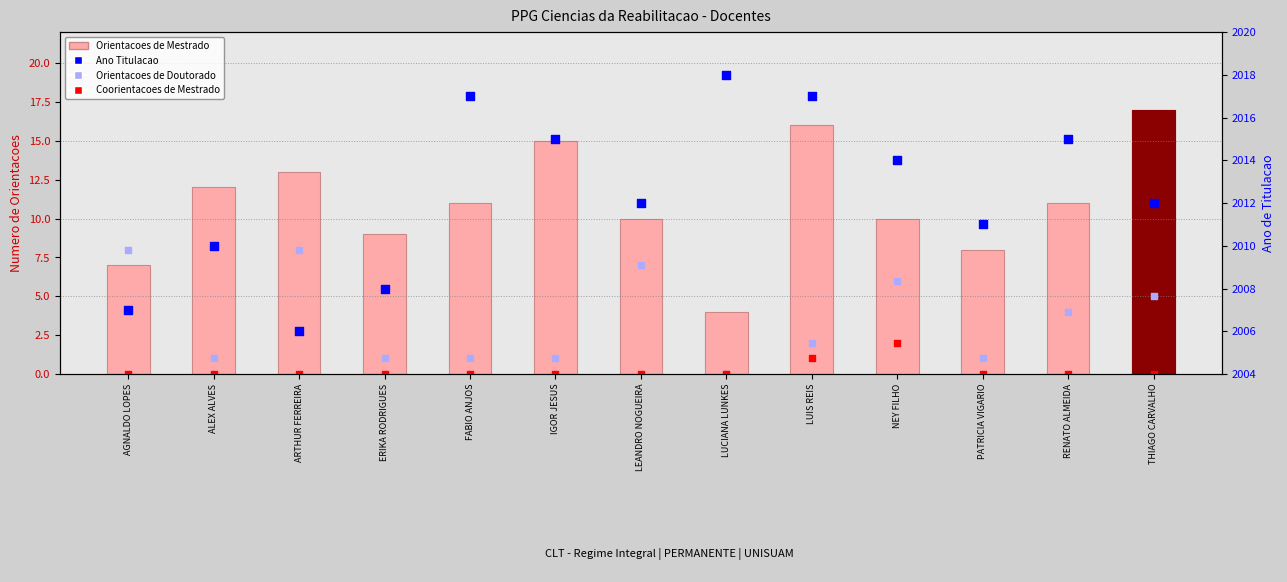

Is the value of Ano Titulacao at ARTHUR FERREIRA greater than the value of Orientacoes de Mestrado at ARTHUR FERREIRA?

Yes